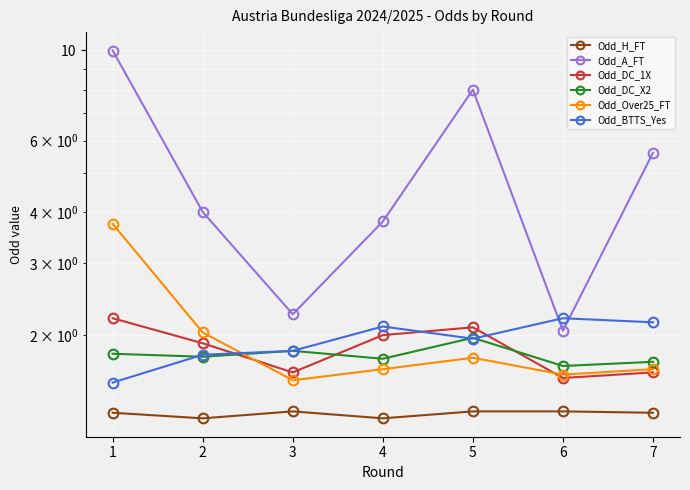

How many Odd_DC_1X values are between 1 and 2?

5